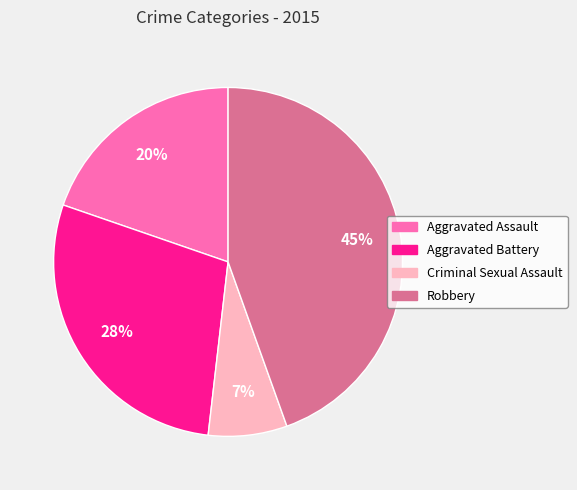

Which slice is the largest?

Robbery